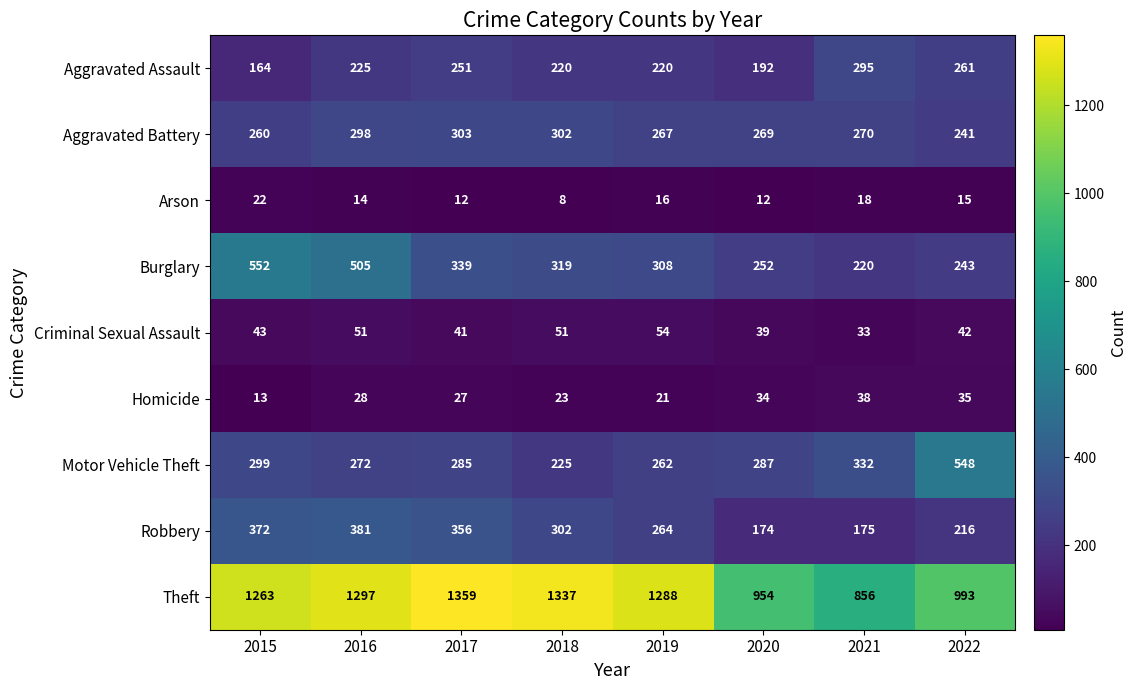

List the series in order of their peak value, lowest first.

Arson, Homicide, Criminal Sexual Assault, Aggravated Assault, Aggravated Battery, Robbery, Motor Vehicle Theft, Burglary, Theft